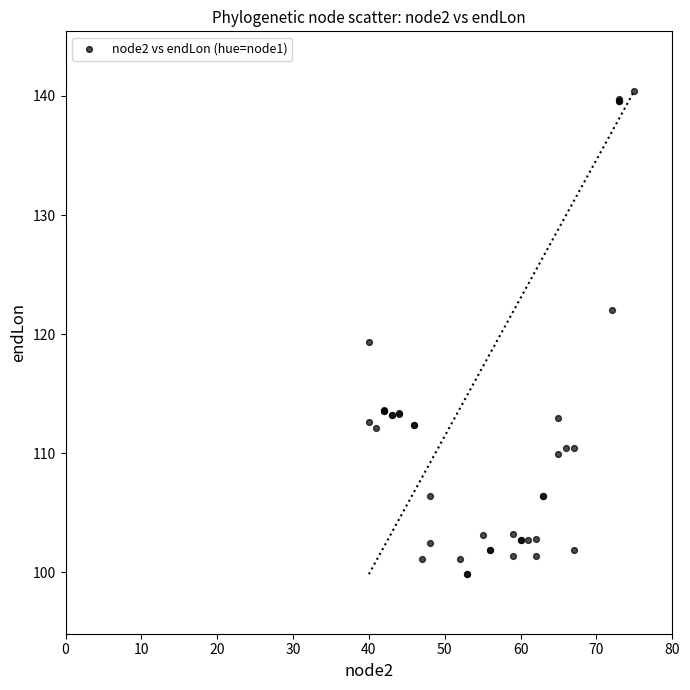

What Y value in the scatter plot is closest to 120?

119.3